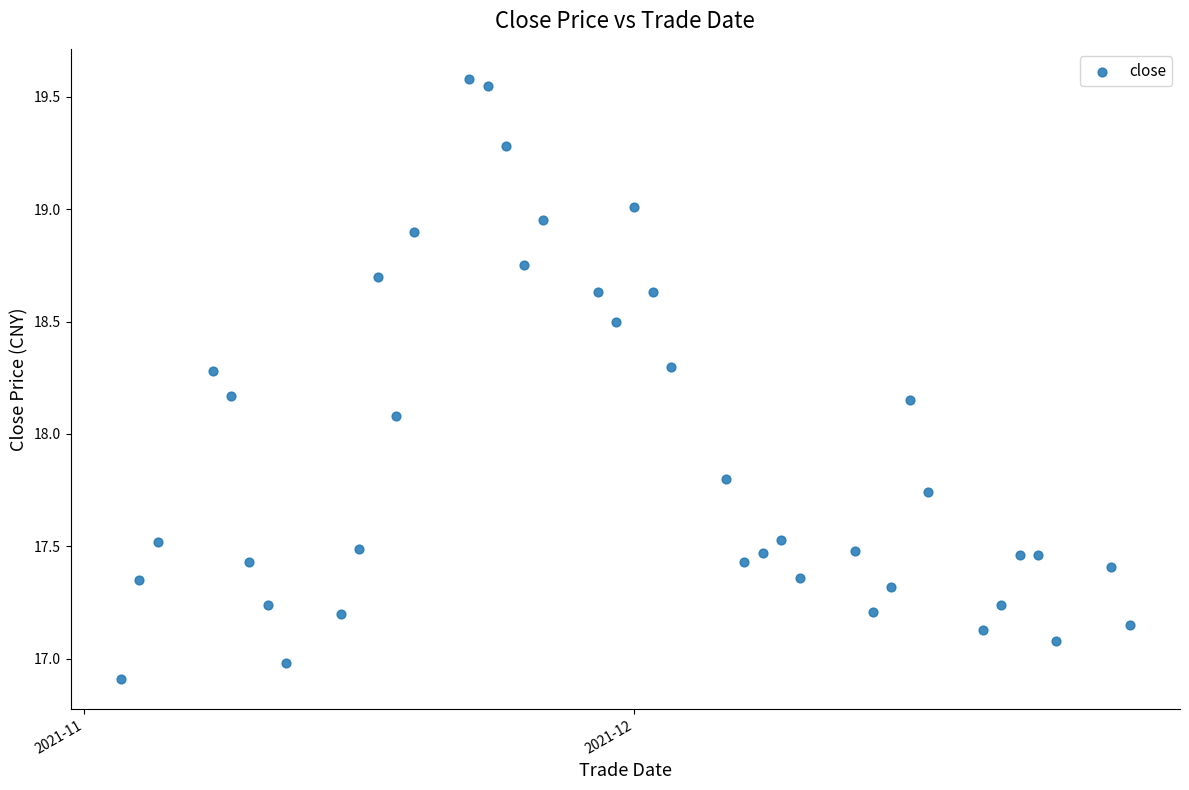

What is the range of Y values (max minus min)?

2.7